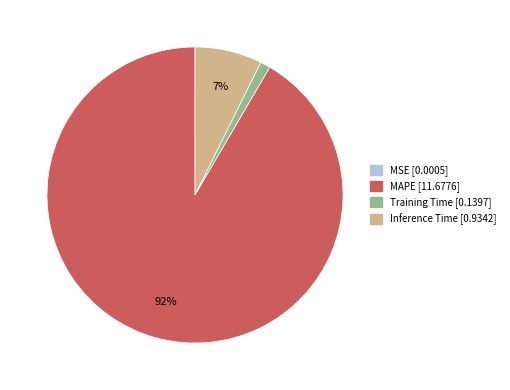

Which category has the biggest portion of the pie?

MAPE